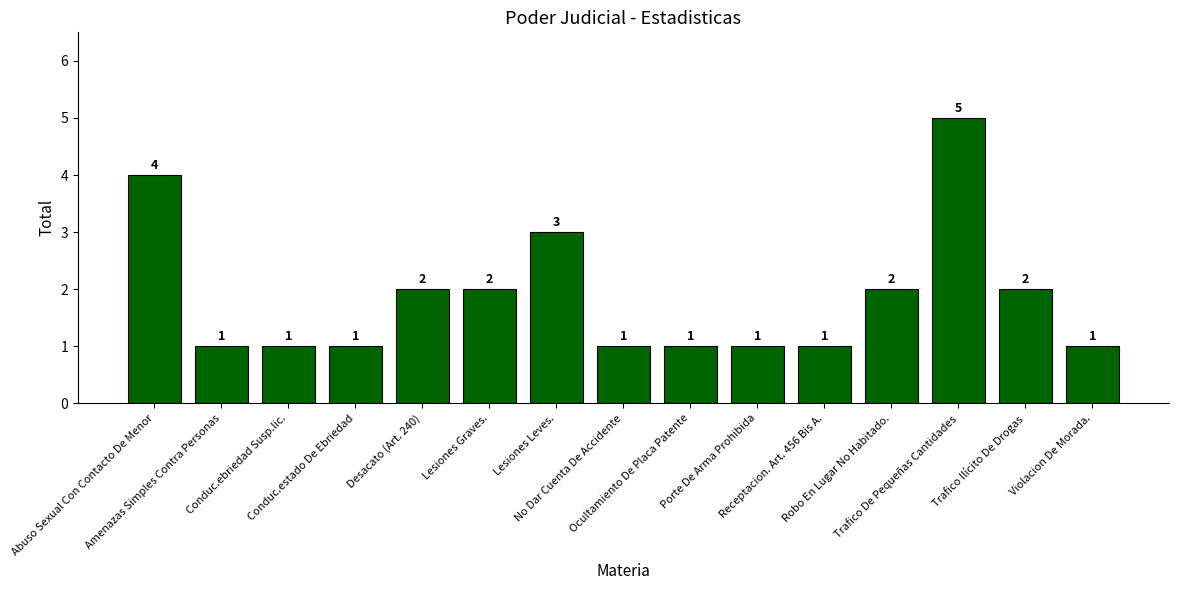

Reading left to right, what are all the values shown in this chart?

4	1	1	1	2	2	3	1	1	1	1	2	5	2	1